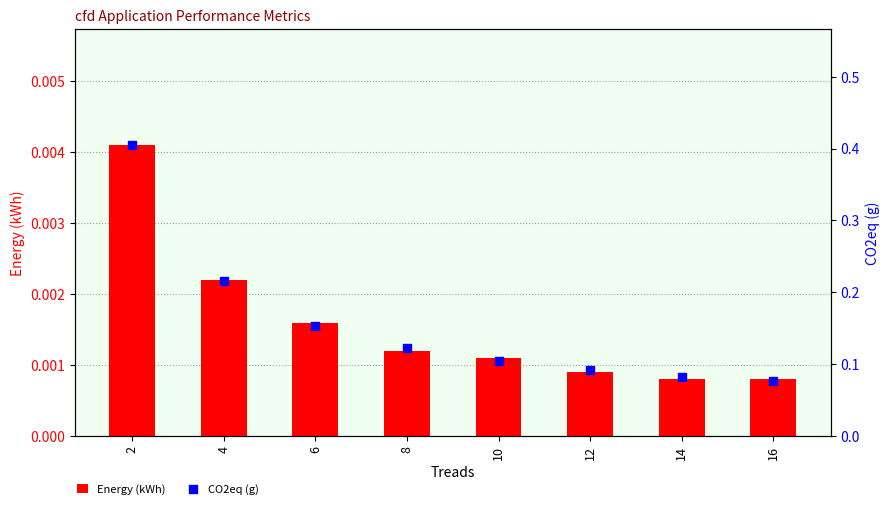

At how many categories does at least one series exceed 0?

8